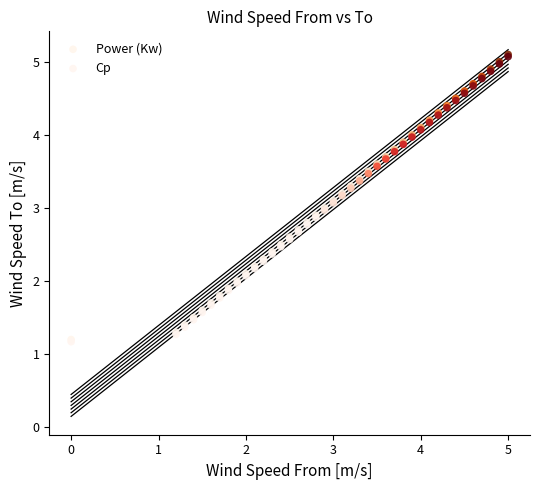

What are all the series names shown in the legend?

Power (Kw), Cp